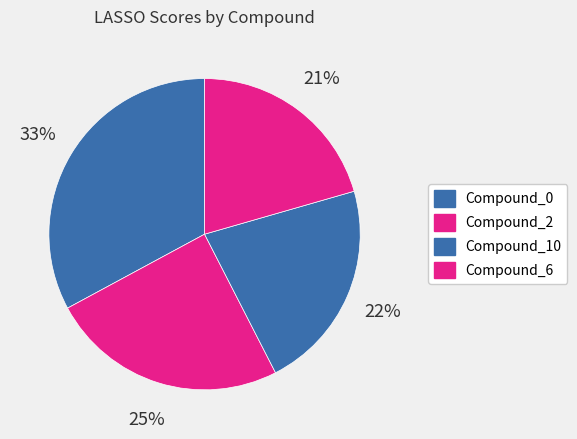

True or false: Compound_6 accounts for 29% of the total.

False